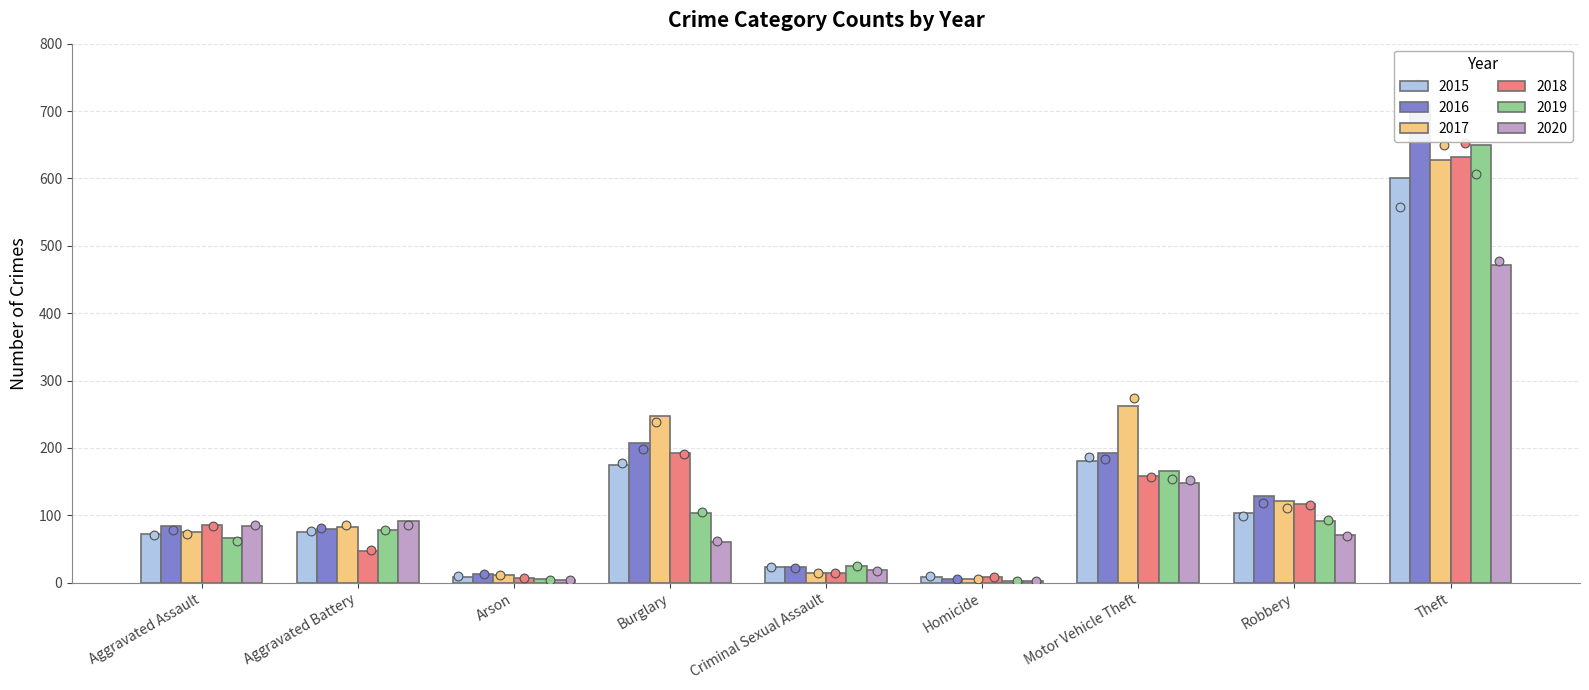

Which series has the largest total across all categories?

2017